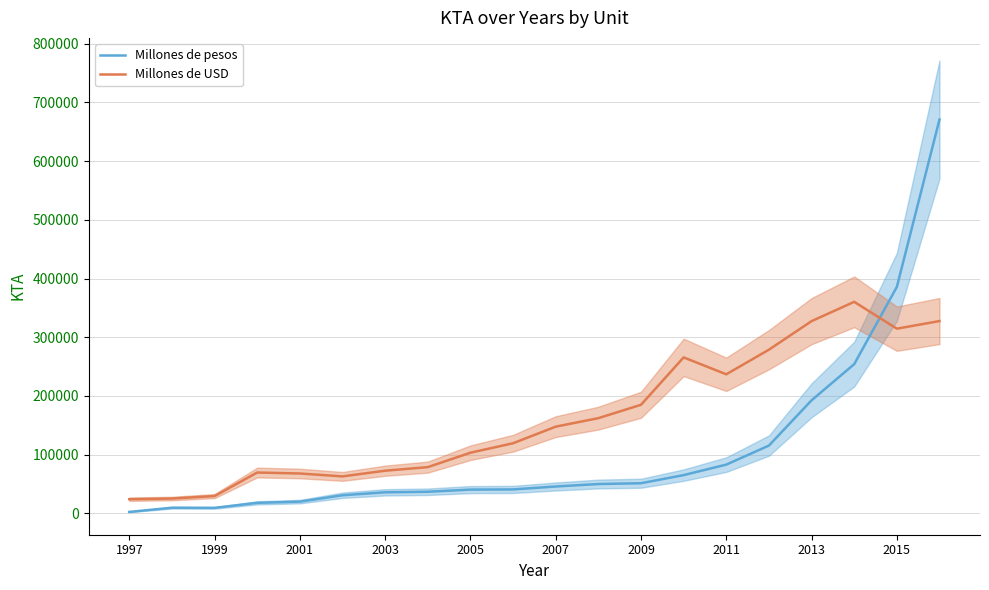

Reading right to left, what are all the values shown in this chart?

Millones de pesos: 670826.7	385677.3	254128.9	192543.6	115403.5	82964.7	65088.6	51253.8	49900.1	45688.3	40698.0	40397.5	36730.2	35787.8	30792.2	19940.5	17842.6	9275.9	9525.8	2369.0
Millones de USD: 327525.9	314549.1	360280.1	327386.9	278751.5	236836.7	265605.7	184888.0	162107.6	147664.8	119349.4	103249.3	78695.5	72594.9	62889.0	67846.0	69496.8	29397.7	25184.0	24049.0